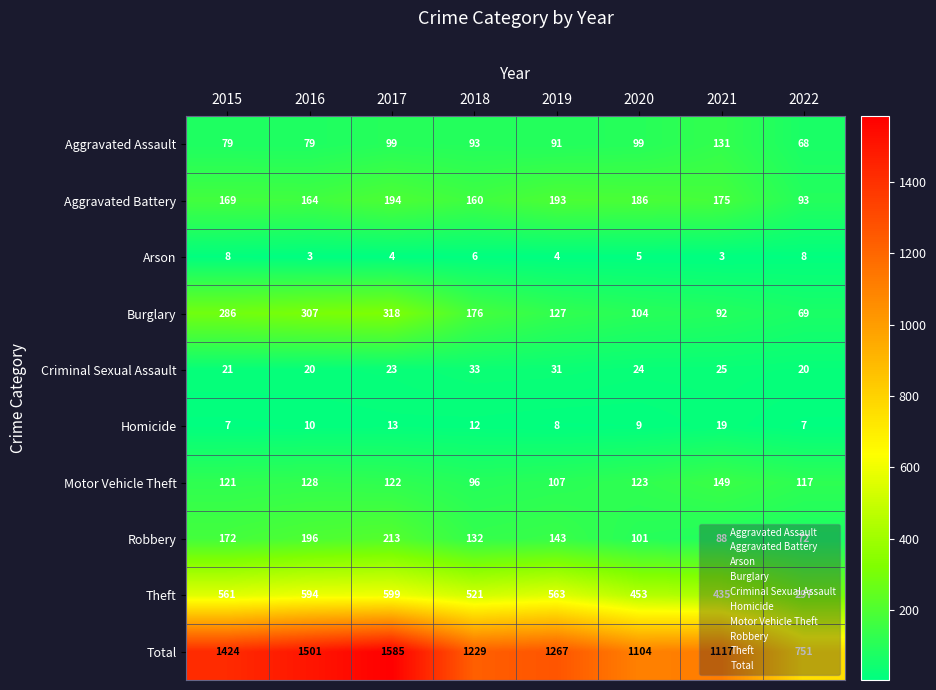

True or false: Arson has a value of 1 at 2021.

False